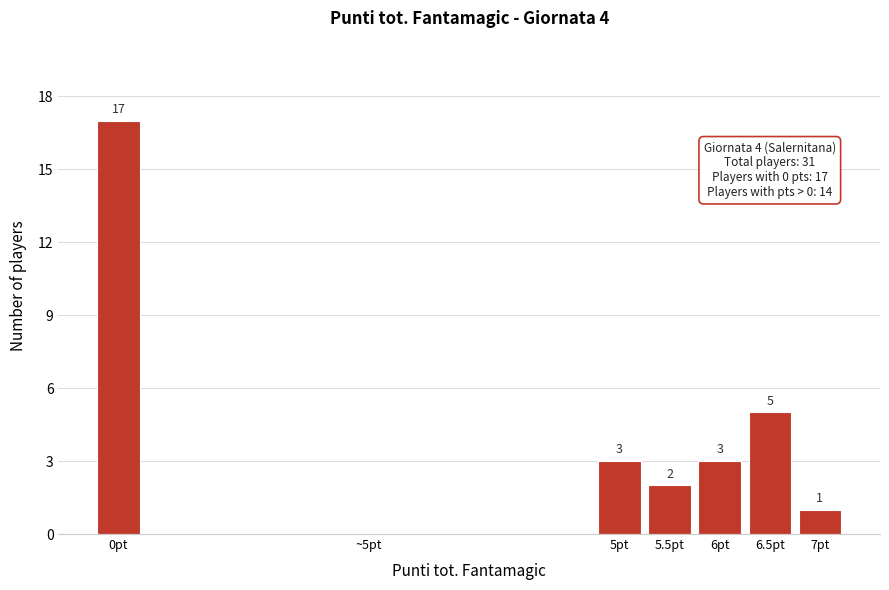

Reading left to right, what are all the values shown in this chart?

0pt=17	~5pt=0	5pt=3	5.5pt=2	6pt=3	6.5pt=5	7pt=1